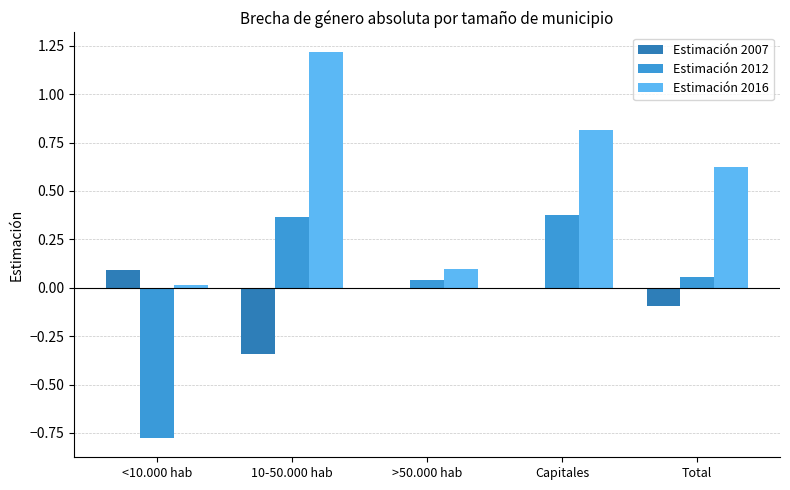

What is the spread (max minus min) of values at 10-50.000 hab?

1.6